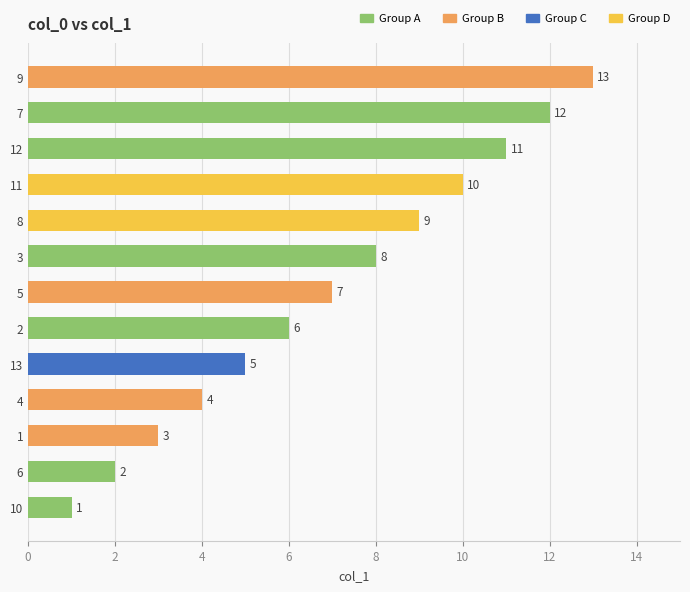

The chart shows a value of 4 at 4. True or false?

True